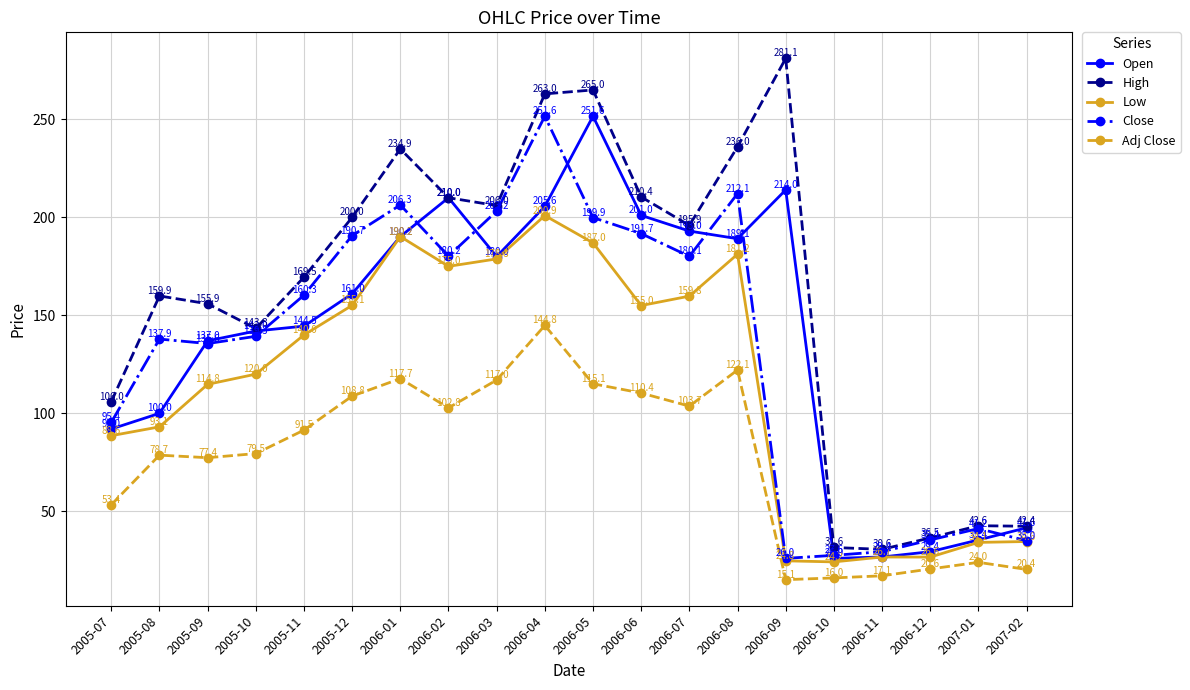

Which label corresponds to the smallest value in the chart?

2006-09